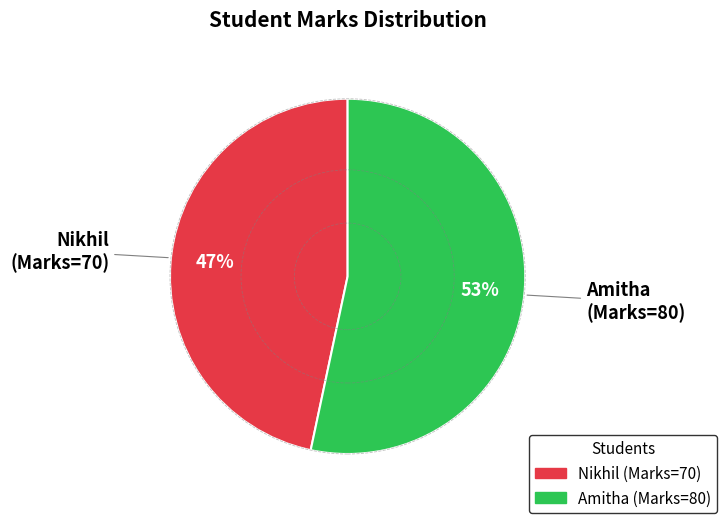

Rank the categories by value from lowest to highest.

Nikhil, Amitha